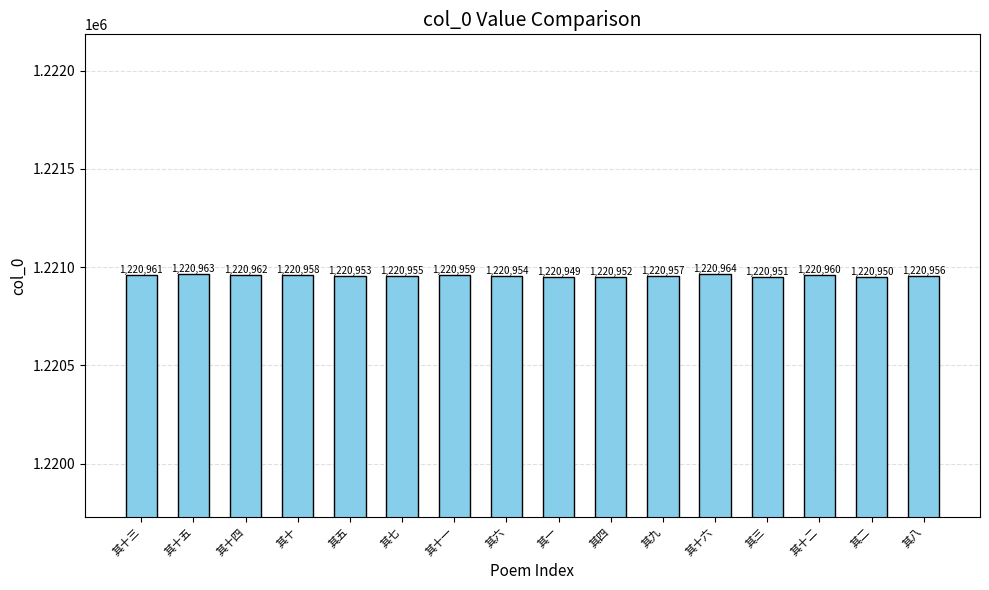

What is the label of the 13th bar from the left?

其三